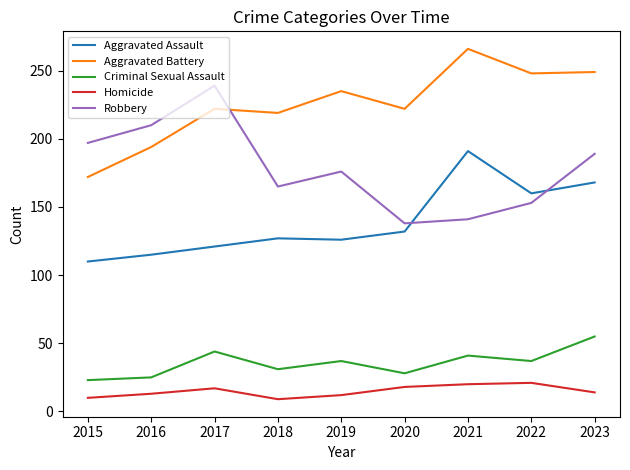

True or false: Aggravated Battery and Criminal Sexual Assault cross at least once.

False